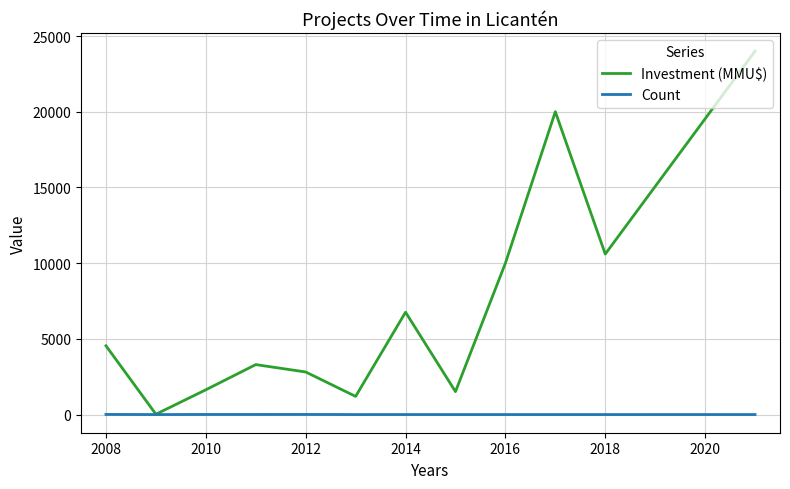

What is the maximum value shown in the chart?

24000